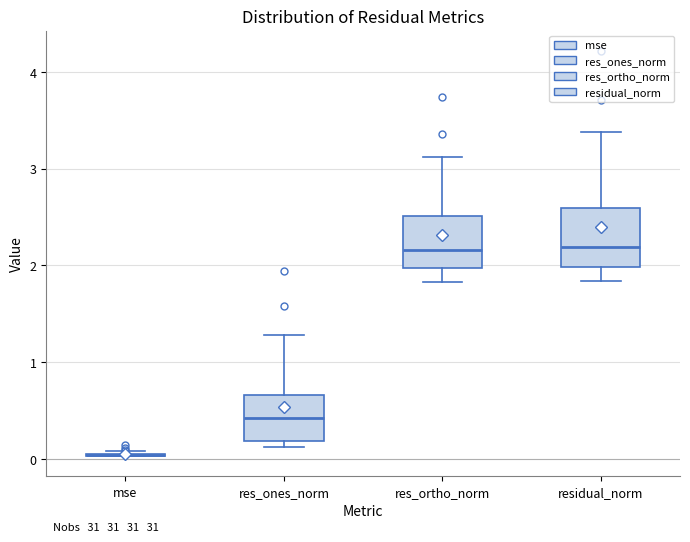

Reading left to right, transcribe this box plot: for each box, give where its median line is, the range the box spans, and where its two whiskers end, as read against the y-axis. The values are not printed on the chart, so give them approximately, as read against the axis.

mse: box collapsed to a line at 0.0, whiskers 0.0 to 0.1
res_ones_norm: median 0.4, box 0.2 to 0.7, whiskers 0.1 to 1.3
res_ortho_norm: median 2.2, box 2.0 to 2.5, whiskers 1.8 to 3.1
residual_norm: median 2.2, box 2.0 to 2.6, whiskers 1.8 to 3.4